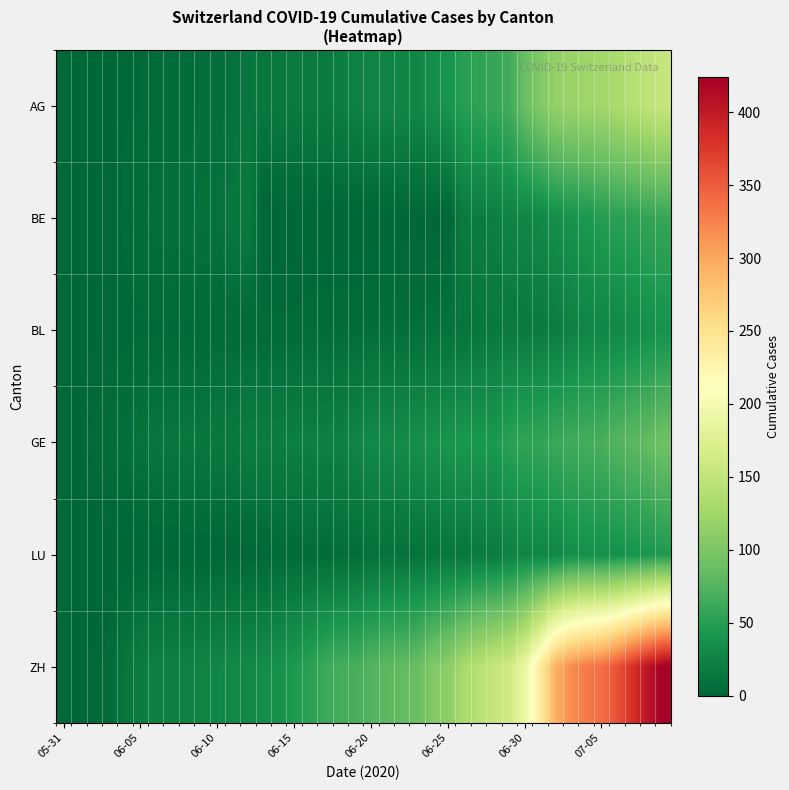

Which series has the largest total across all categories?

ZH